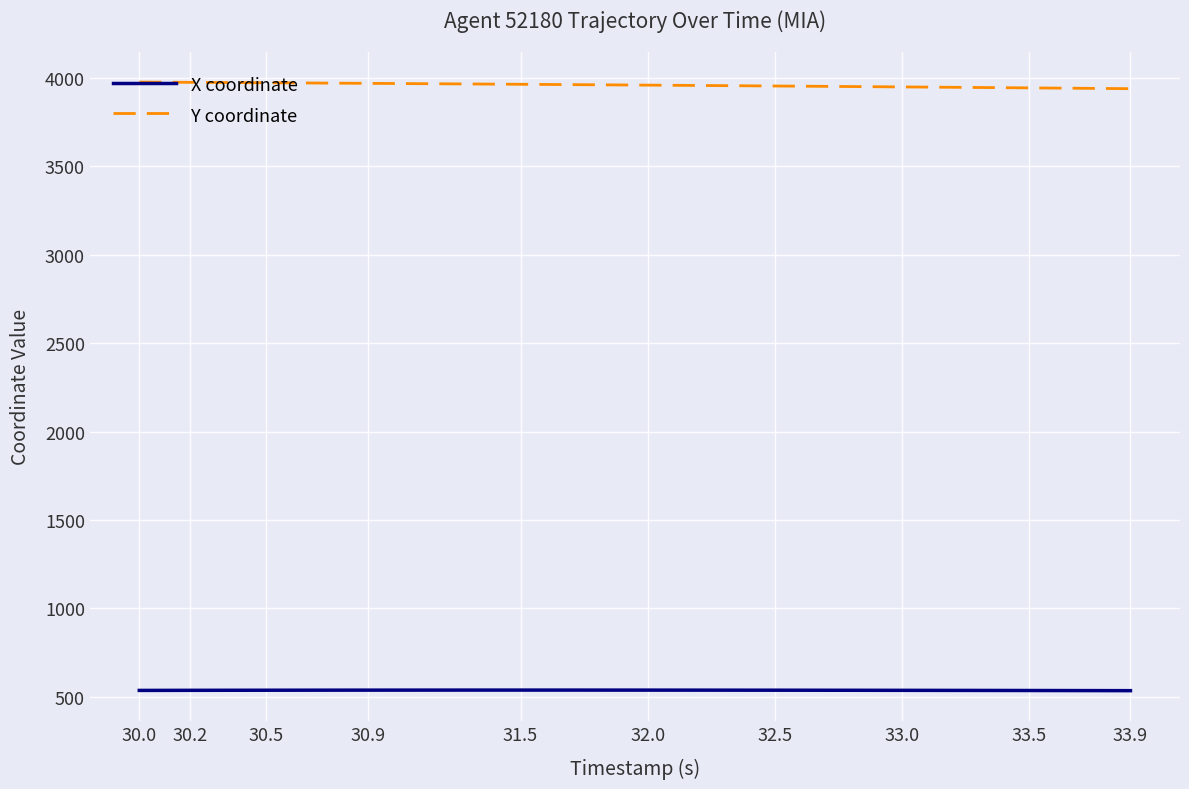

What is the maximum value shown in the chart?

3977.4